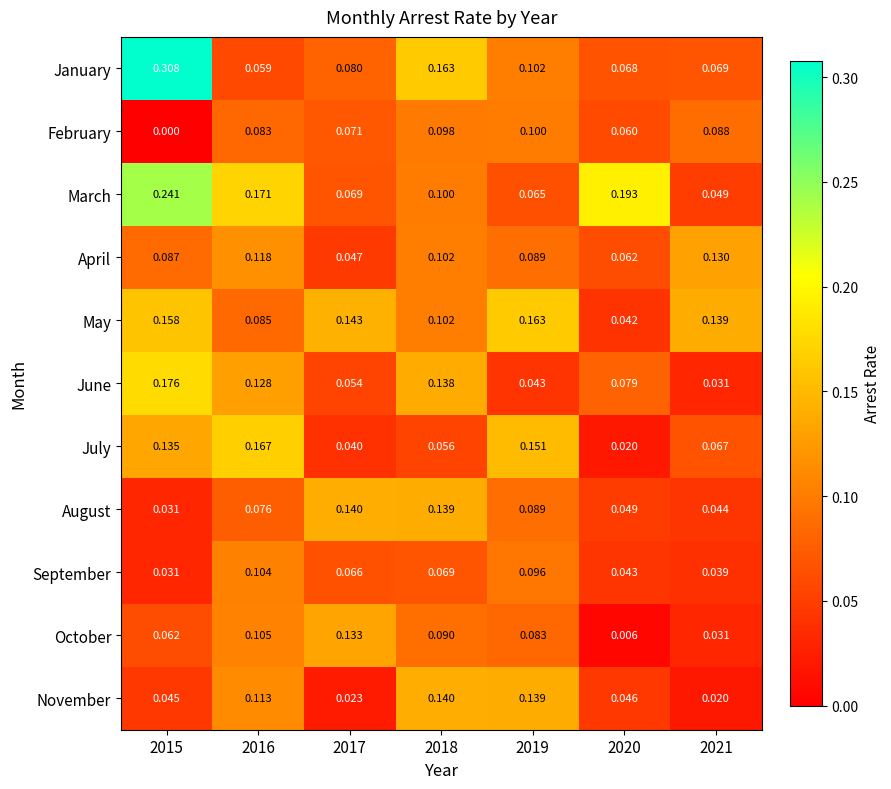

Which series has the largest range (max minus min)?

January